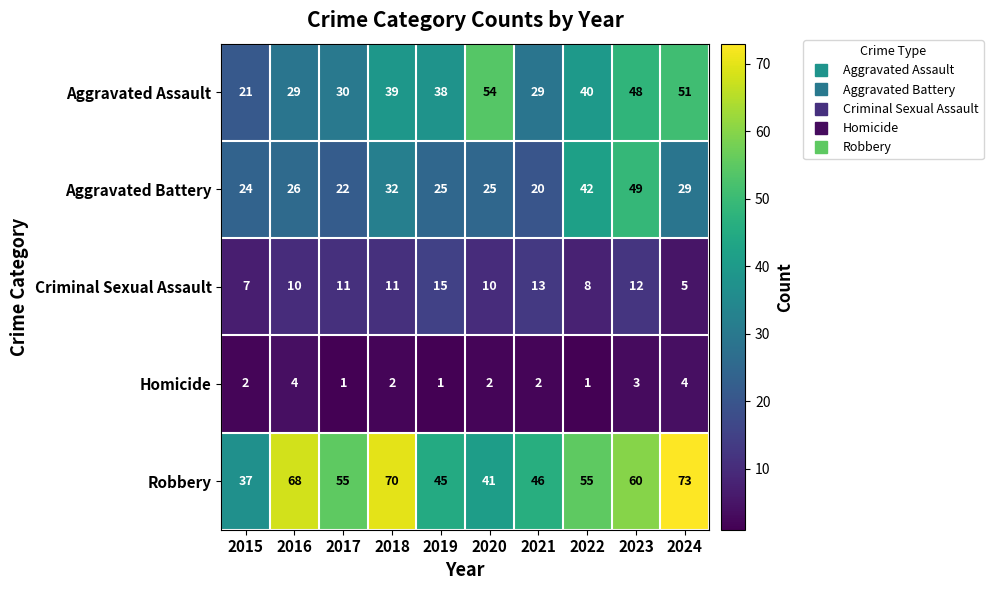

At which category is the sum across all series the highest?

2023